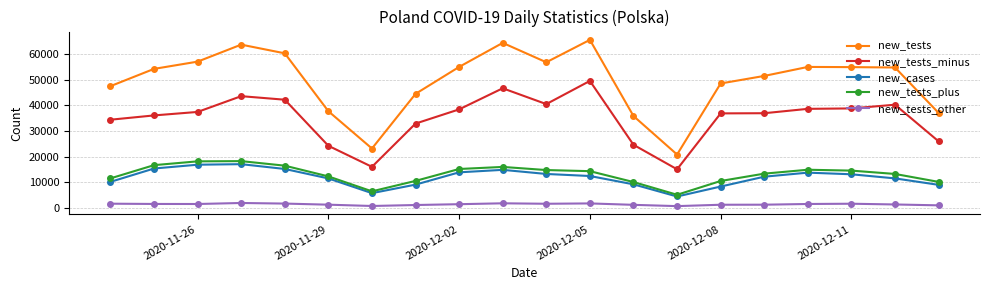

True or false: new_cases and new_tests intersect in this chart.

False